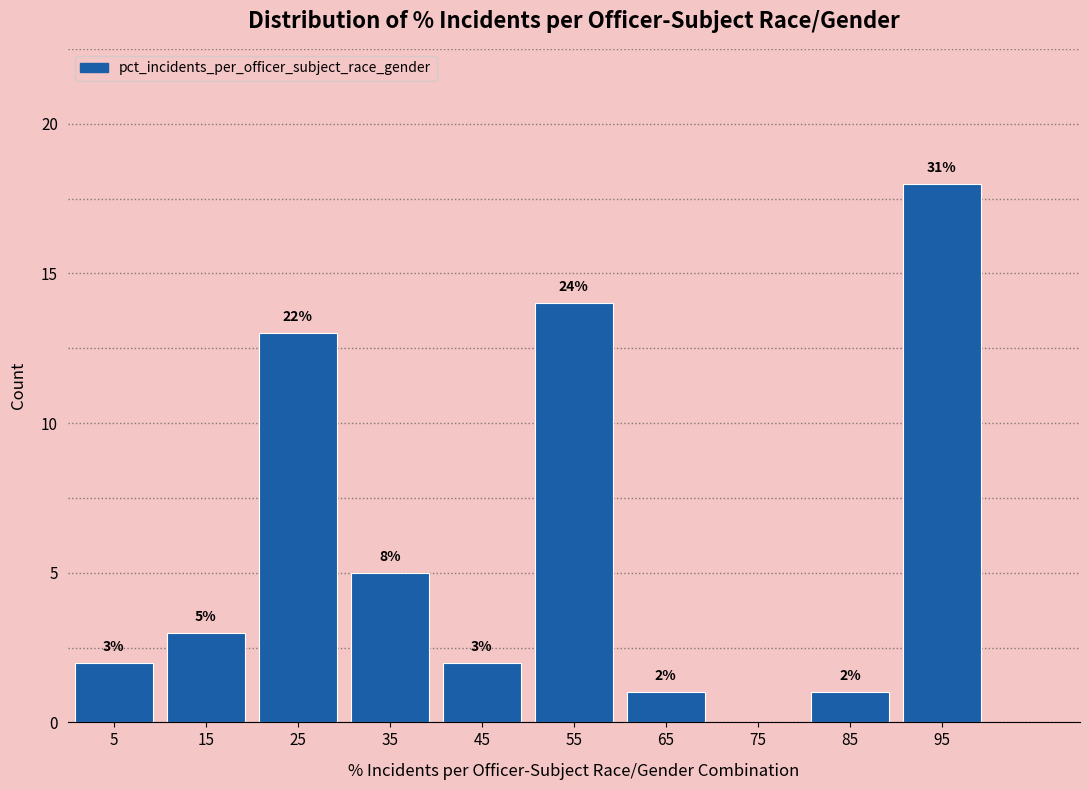

Over which range of the x-axis is the bar tallest?

90 to 100